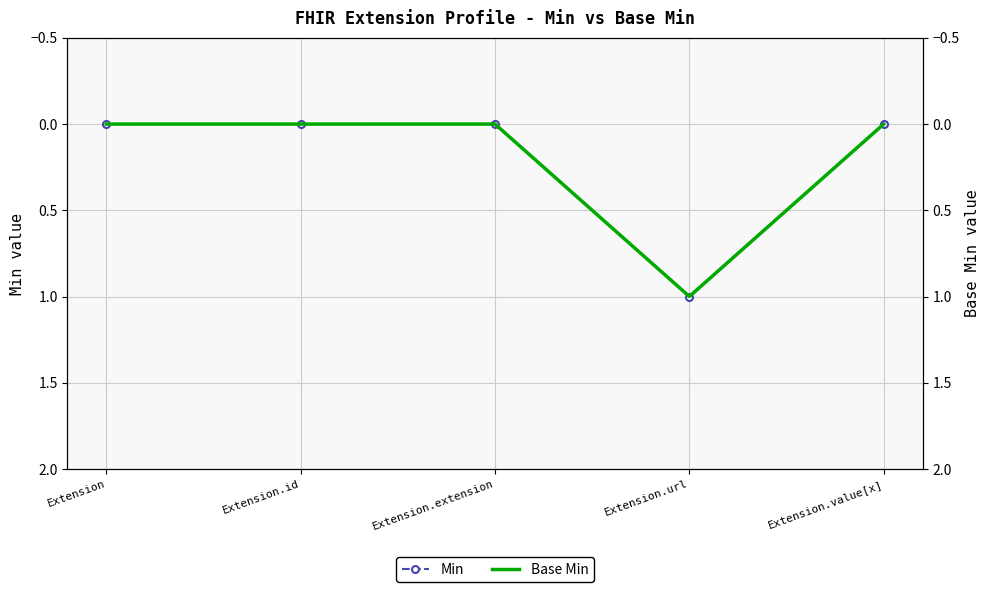

How many categories are shown in the chart?

5